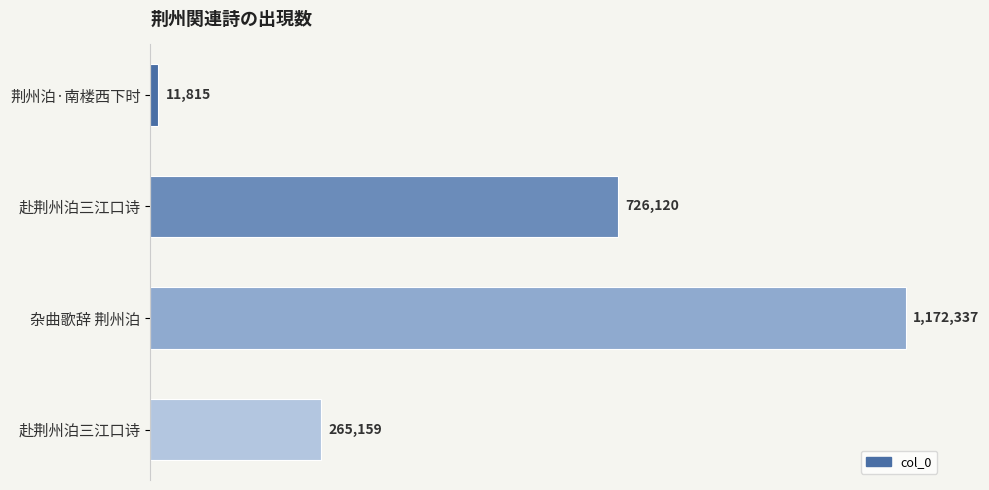

Are the bars grouped side by side (vs. stacked)?

No